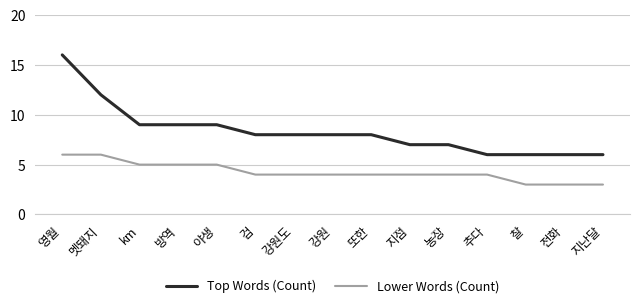

Does the chart have visible grid lines?

Yes